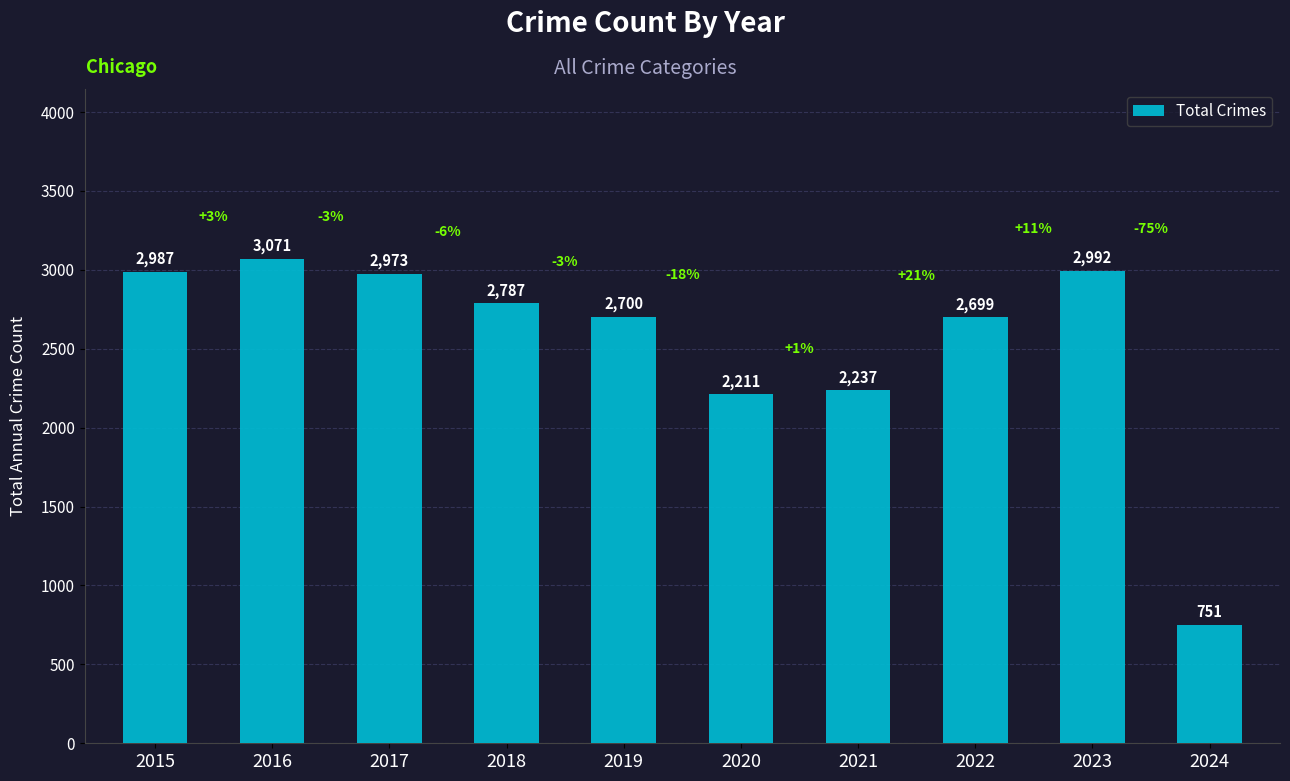

Approximately how many times larger is the value at 2024 compared to 2015?

0.3